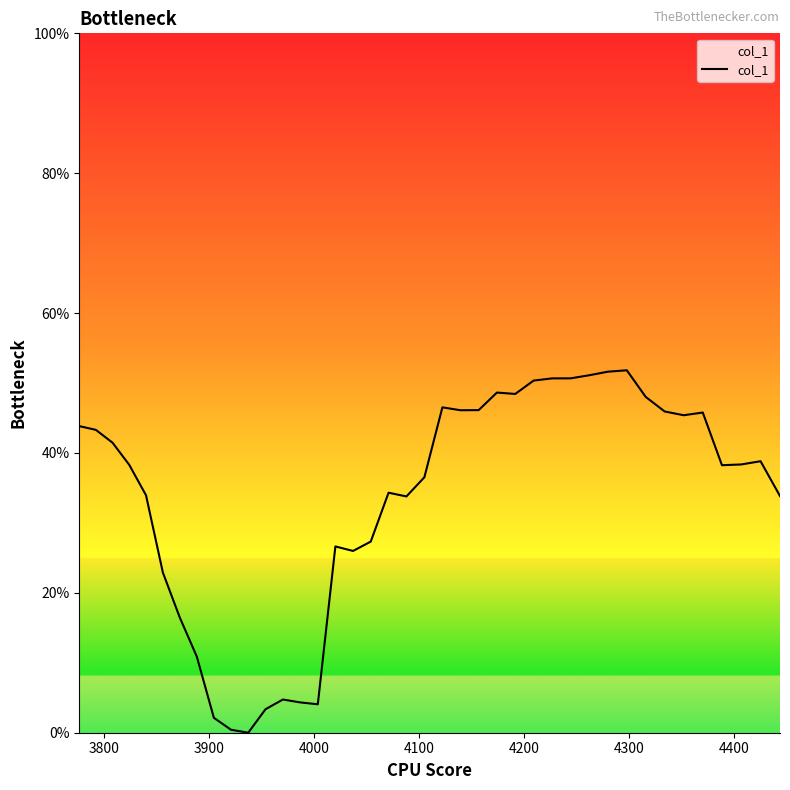

Is this an area chart (filled region under the line)?

No